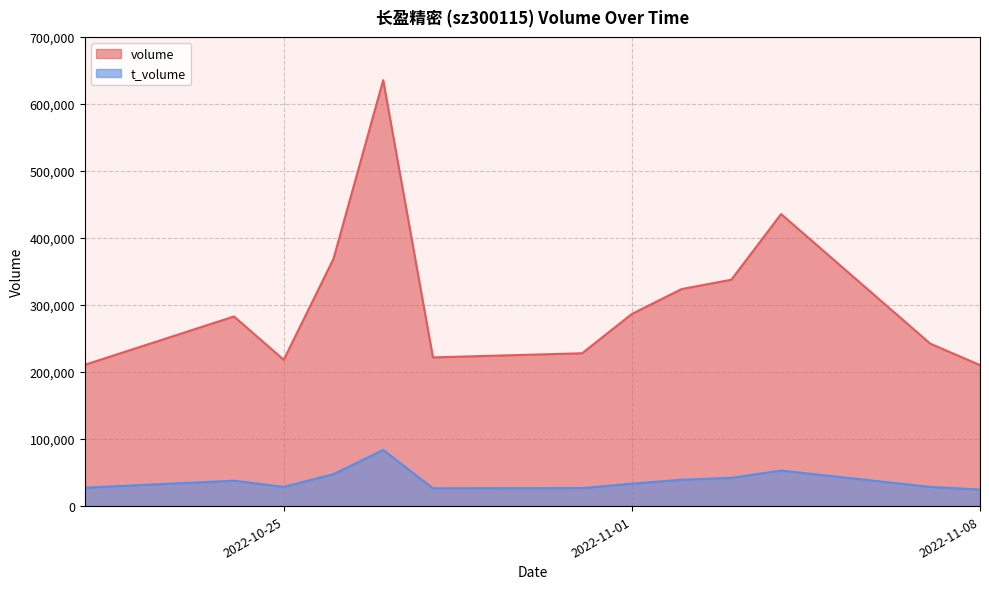

Which category has the highest value in the t_volume series?

2022-10-27